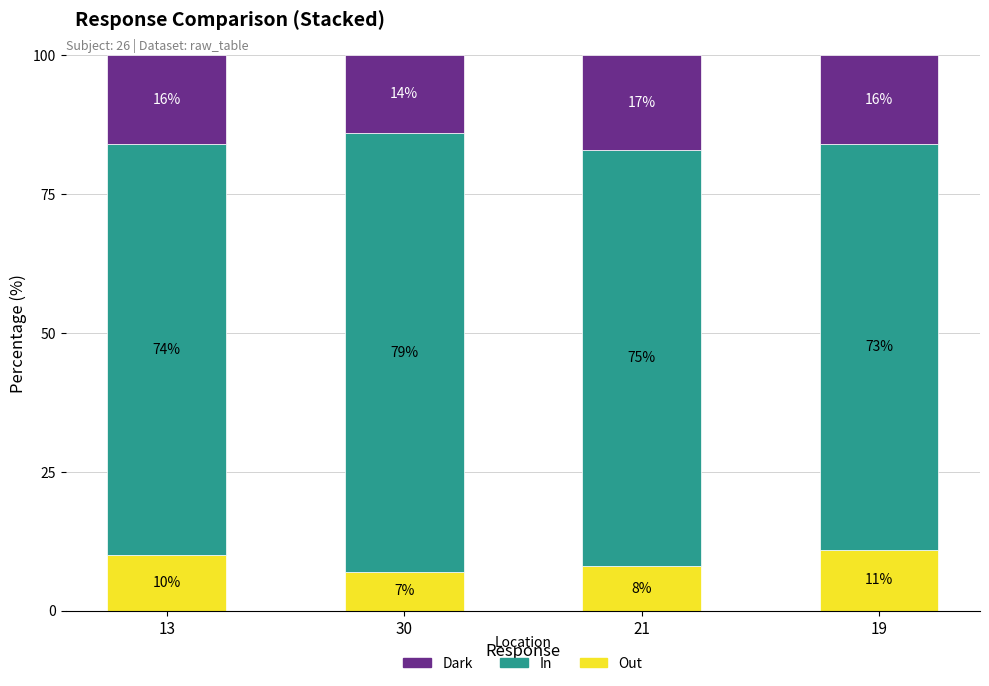

Rank the categories by Out value from highest to lowest.

19, 13, 21, 30